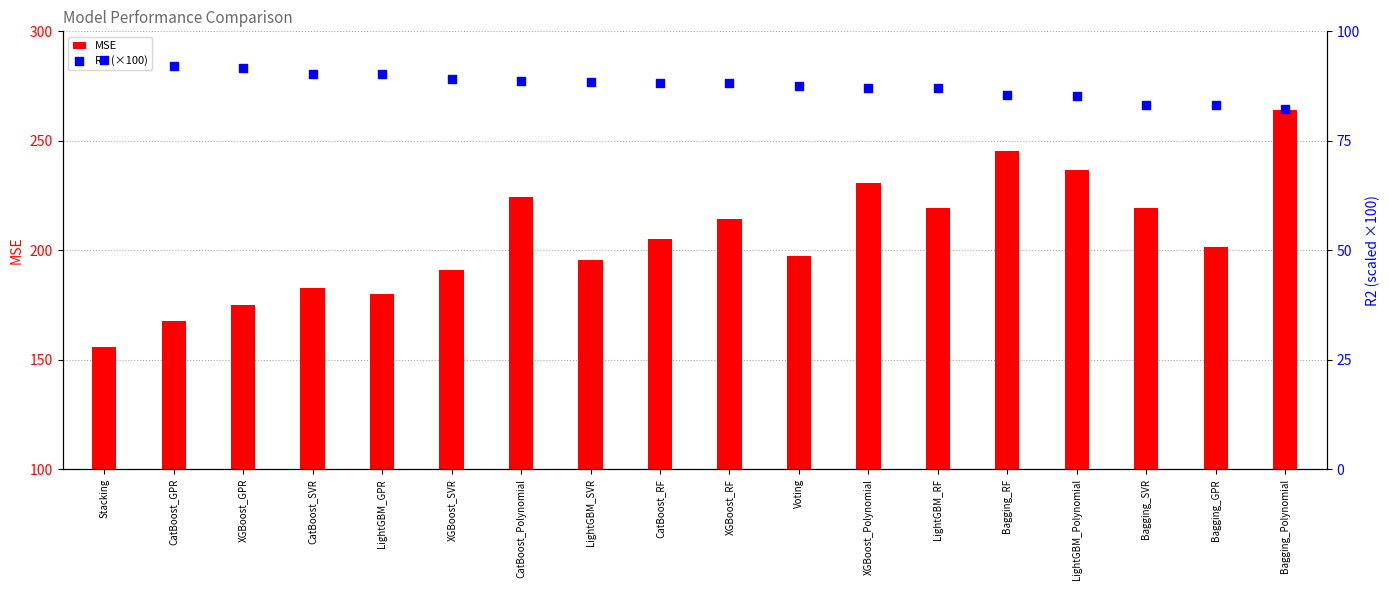

Which series reaches the maximum Y coordinate?

MSE